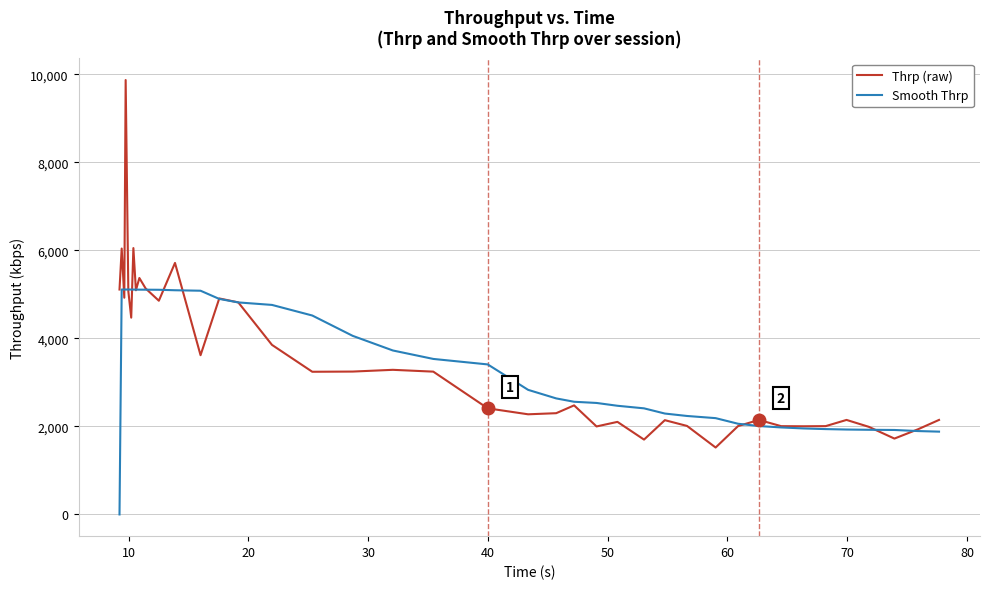

What is the average value of the Thrp (raw) series?

3473.6